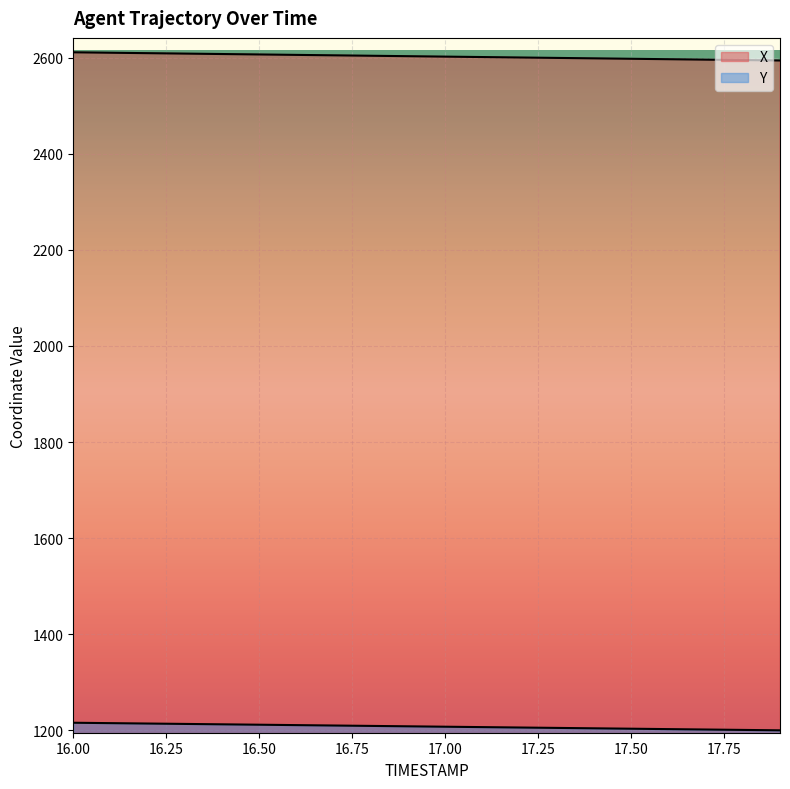

Count the number of categories in the chart.

20